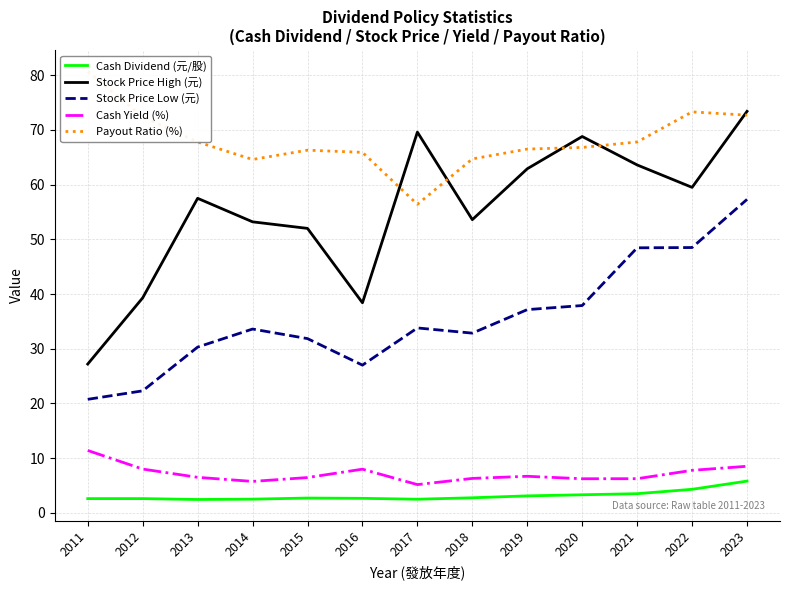

True or false: Payout Ratio (%) and Stock Price High (元) intersect in this chart.

True